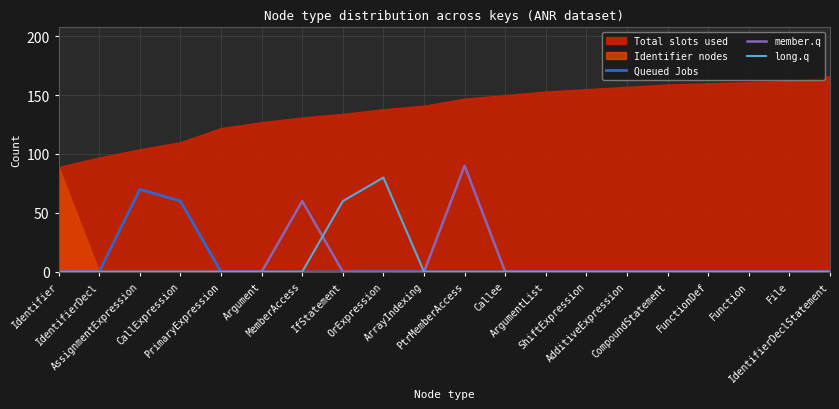

True or false: Queued Jobs and member.q intersect in this chart.

False